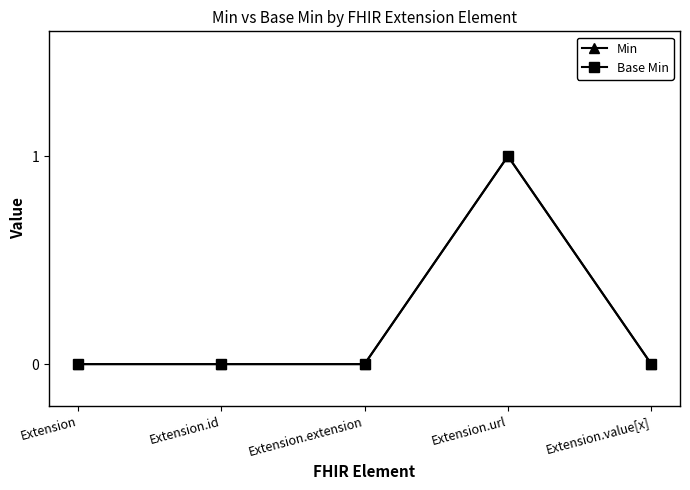

Is this an area chart (filled region under the line)?

No